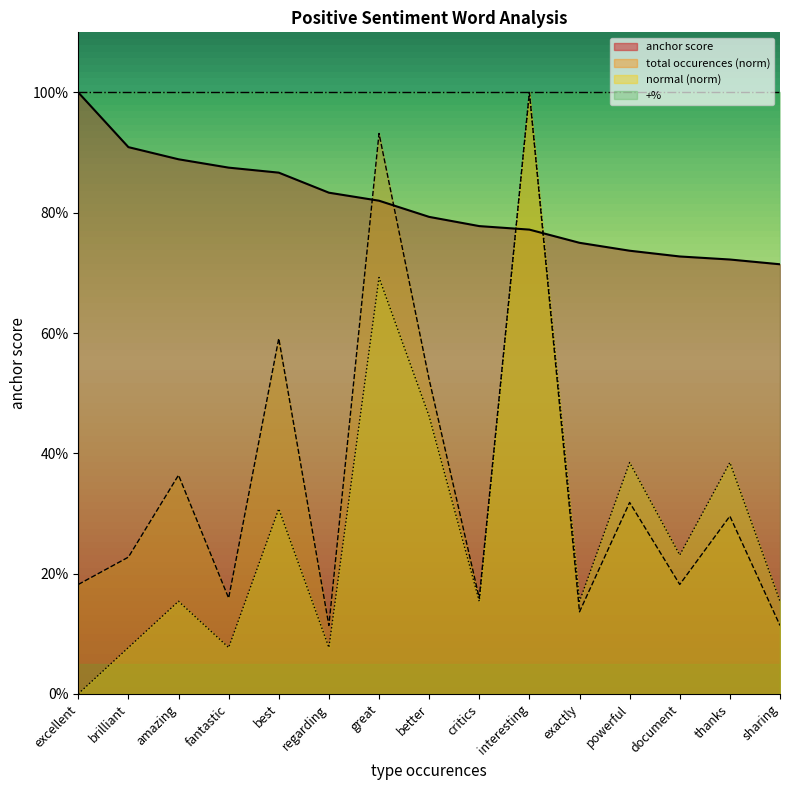

What position from the right is better?

8